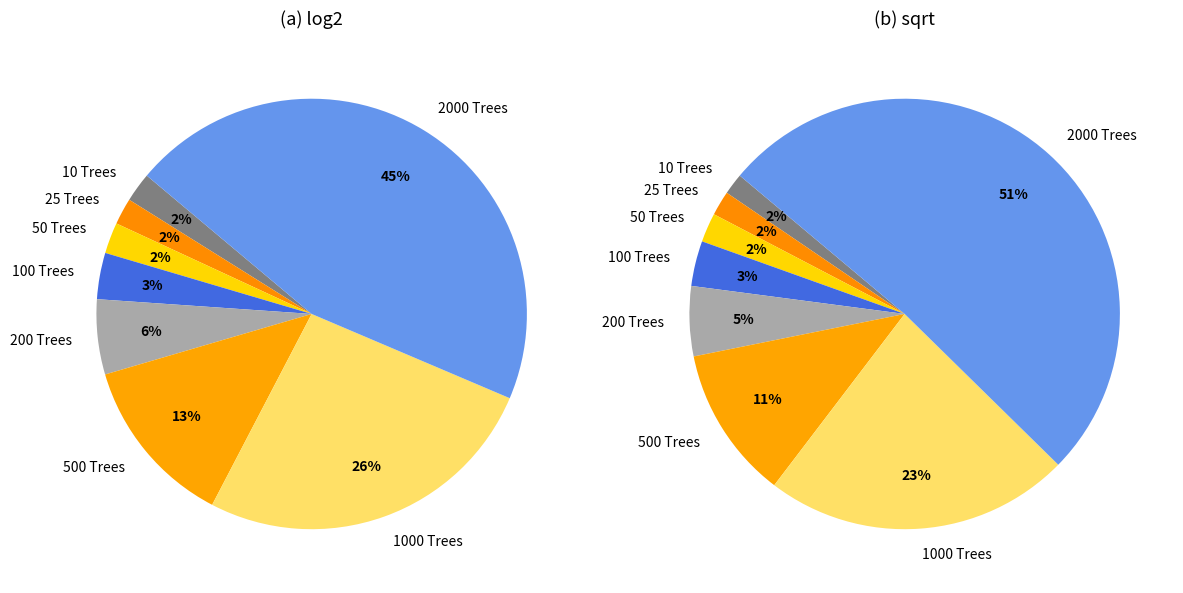

The 1000 slice represents 34% of the pie. True or false?

False